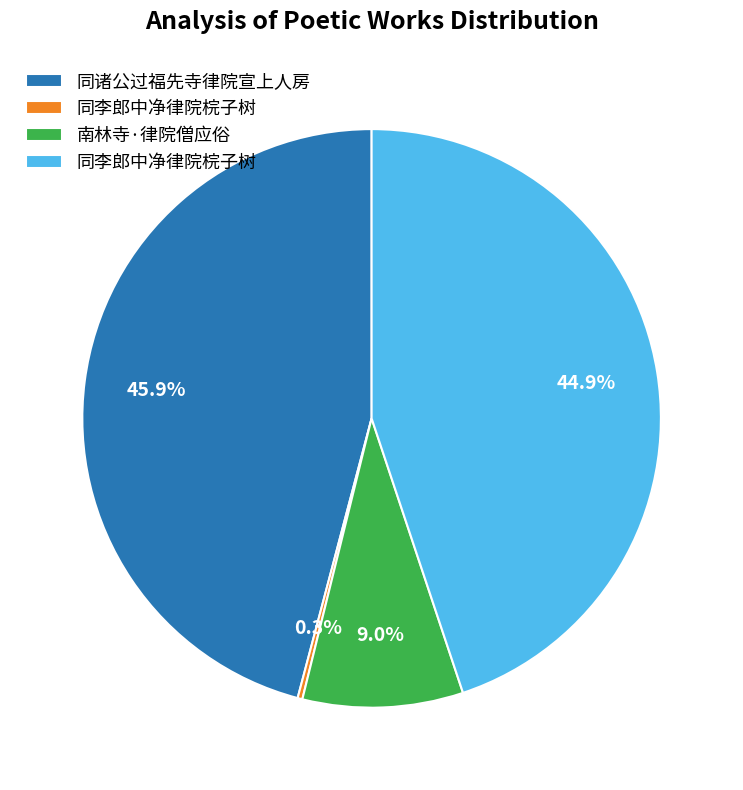

Is there any slice that represents more than half of the pie?

No